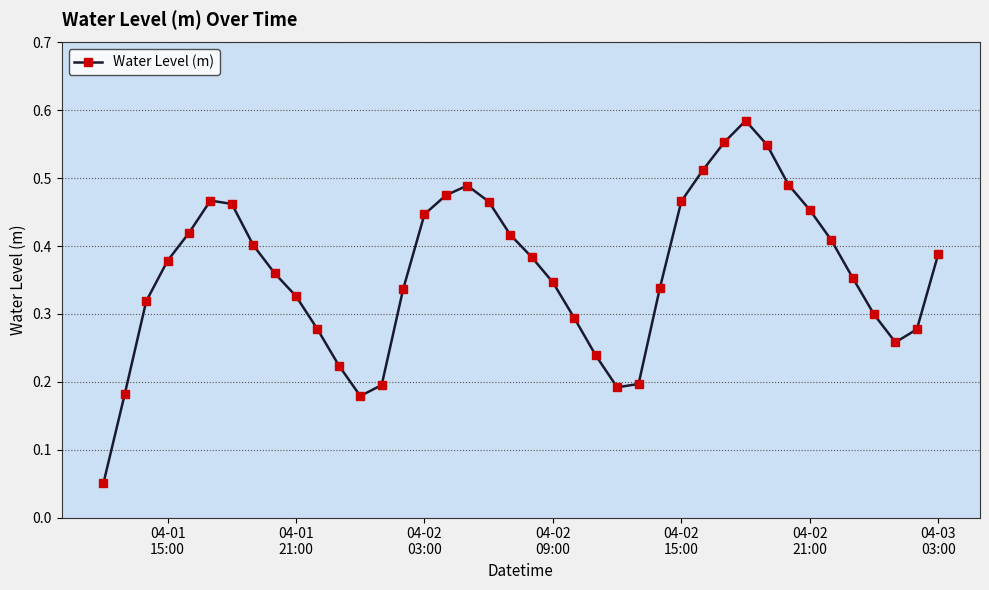

How many points are lower than both their immediate neighbors (excluding endpoints)?

3